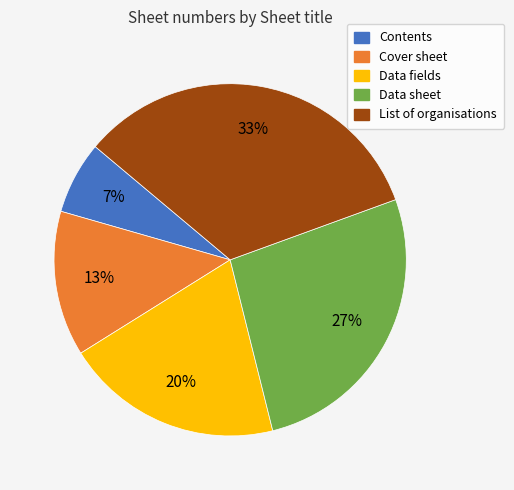

Count the number of slices in the pie.

5